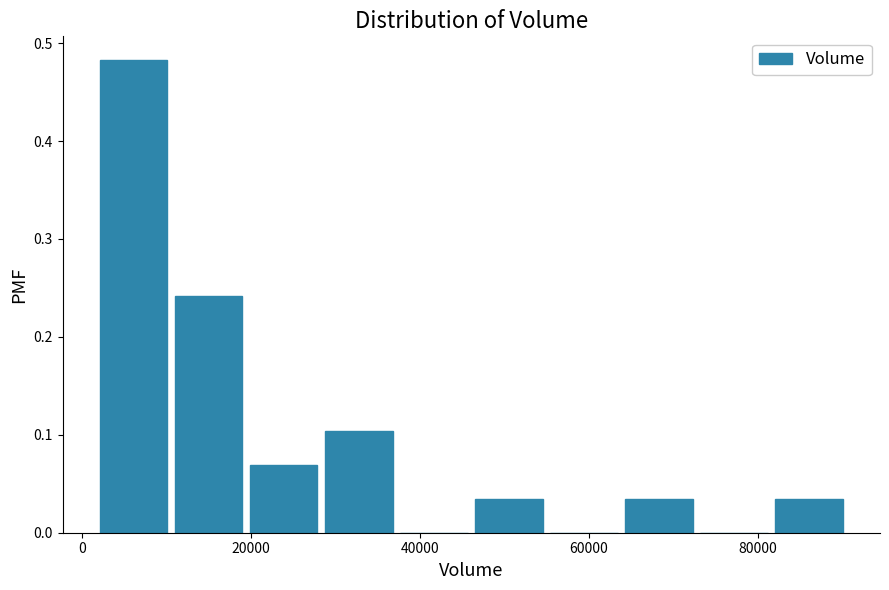

Reading left to right, transcribe this chart: for each bar, give the range it covers on the x-axis and its height. Neither the bar edges nor the heights are printed on the chart, so give them approximately, as read against the axes.

2000 to 10000: 0.48
10000 to 20000: 0.24
20000 to 28000: 0.07
28000 to 38000: 0.10
38000 to 46000: 0
46000 to 54000: 0.03
54000 to 64000: 0
64000 to 72000: 0.03
72000 to 82000: 0
82000 to 90000: 0.03